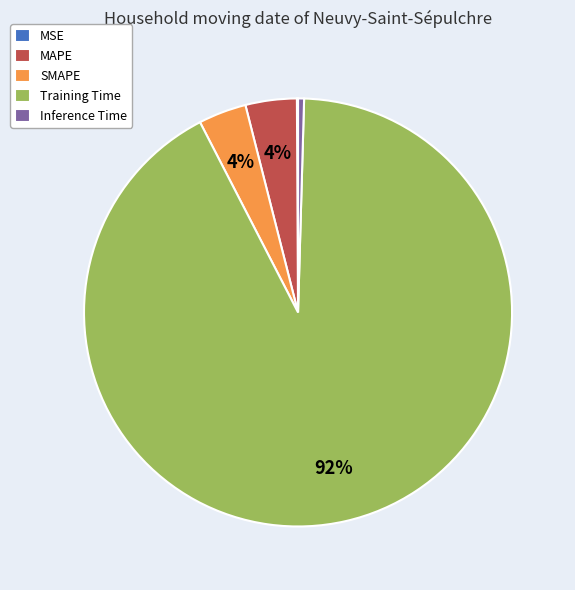

Which category has the biggest portion of the pie?

Training Time